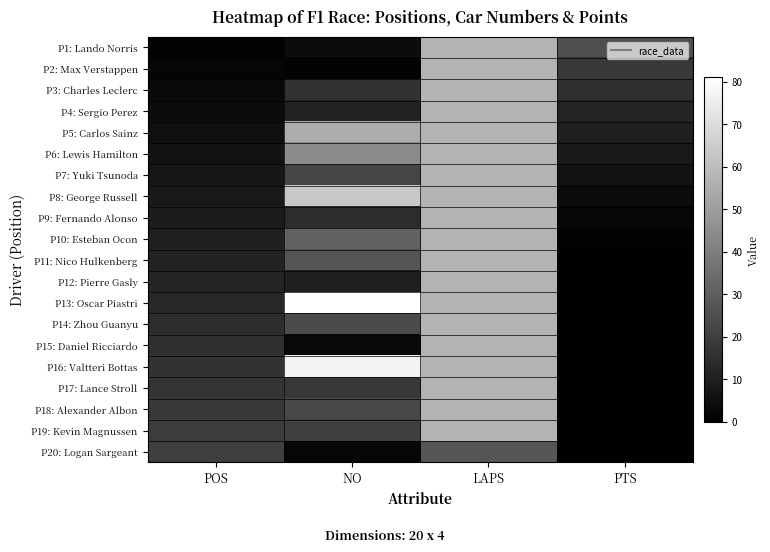

Which label corresponds to the largest value in the chart?

NO